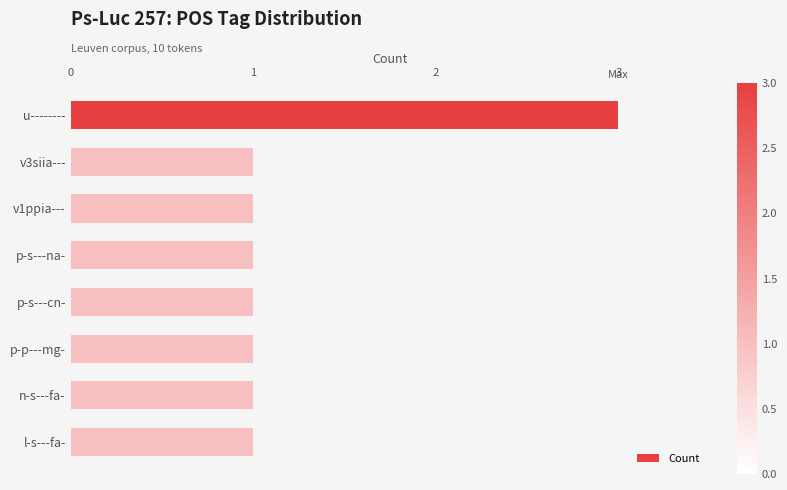

What is the label of the 1st bar from the top?

u--------